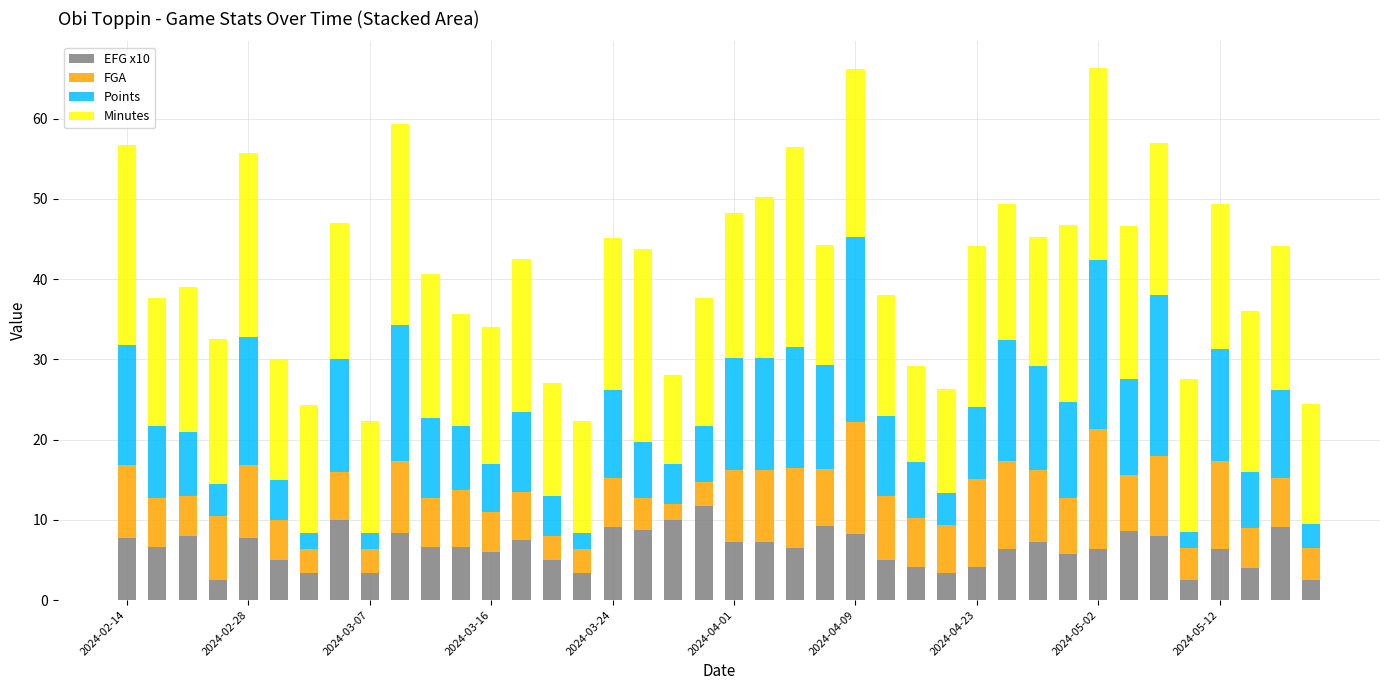

What is the maximum value for EFG x10?

11.7